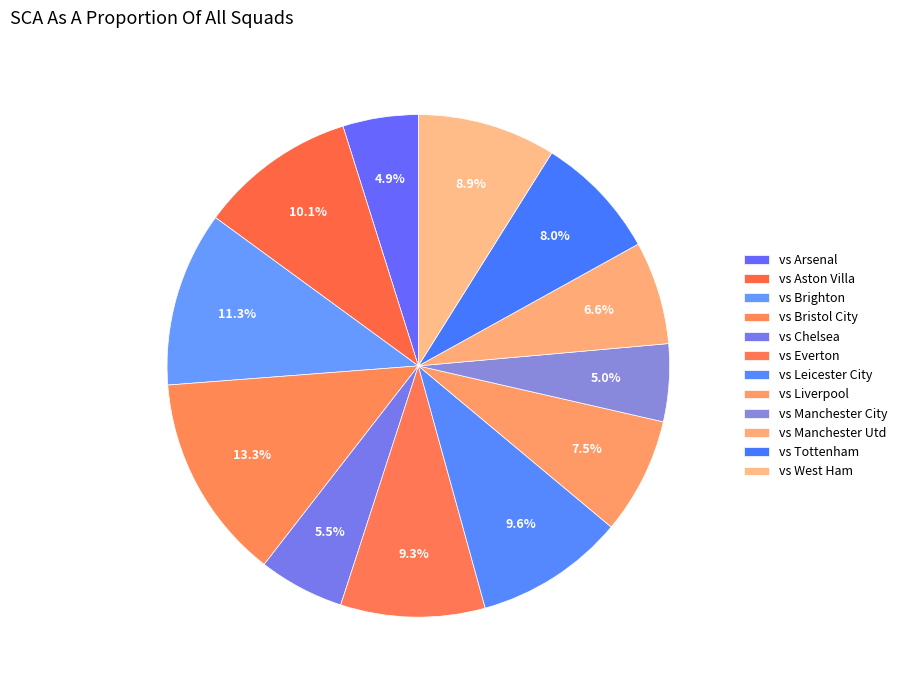

Does vs Manchester Utd account for over 50% of the chart?

No